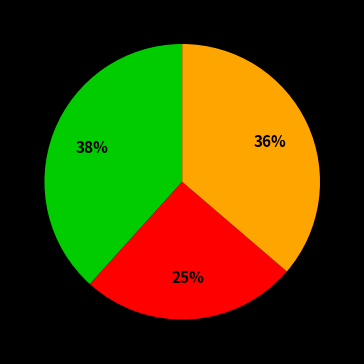

Count the number of slices in the pie.

3